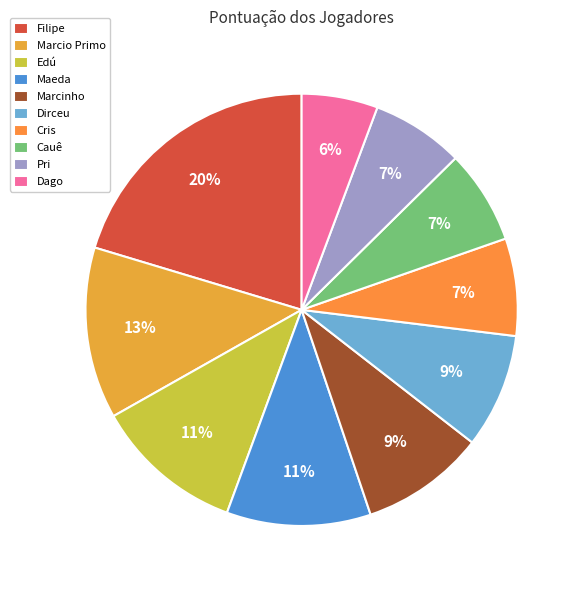

Is Dirceu the majority of the pie?

No